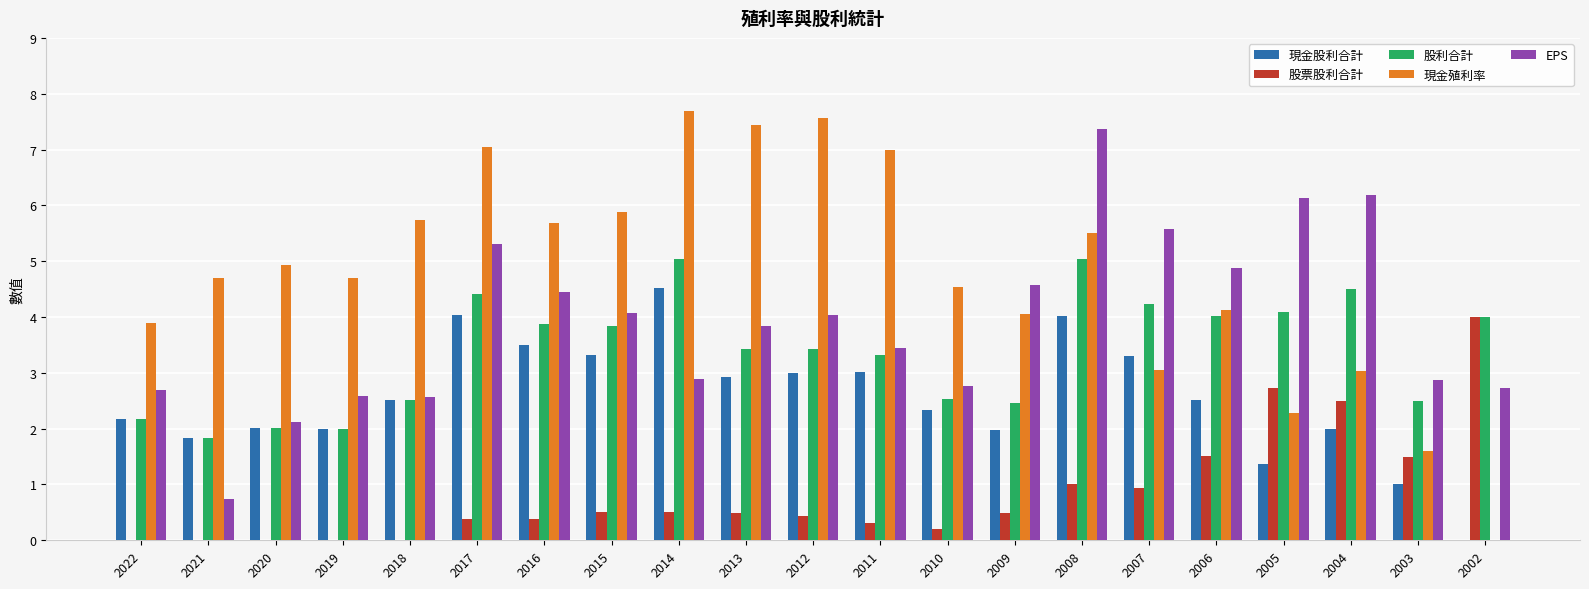

What is the approximate value of EPS at 2006?

4.9